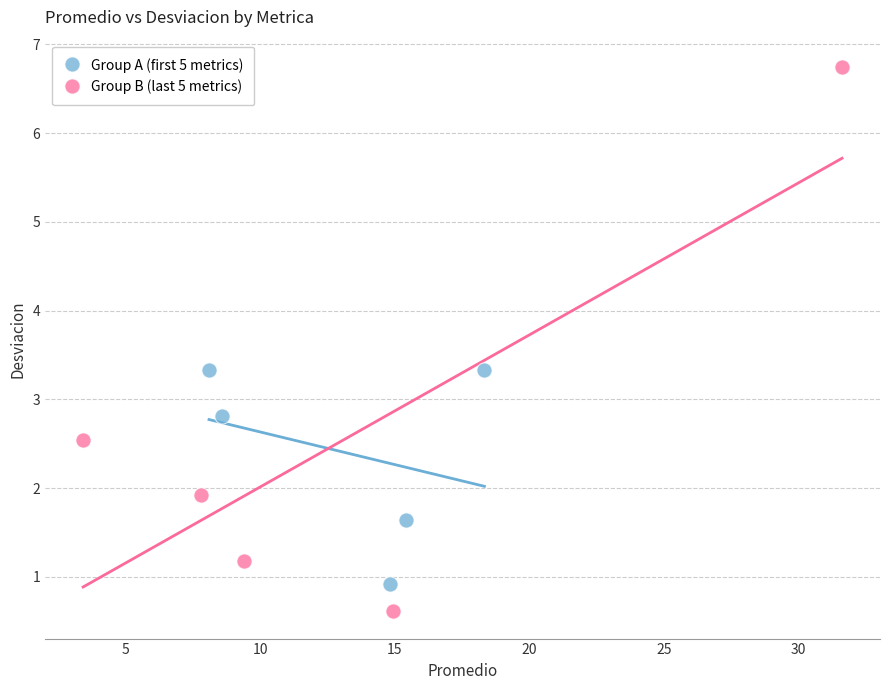

Which series has the widest spread of Y values?

Group B (last 5 metrics)